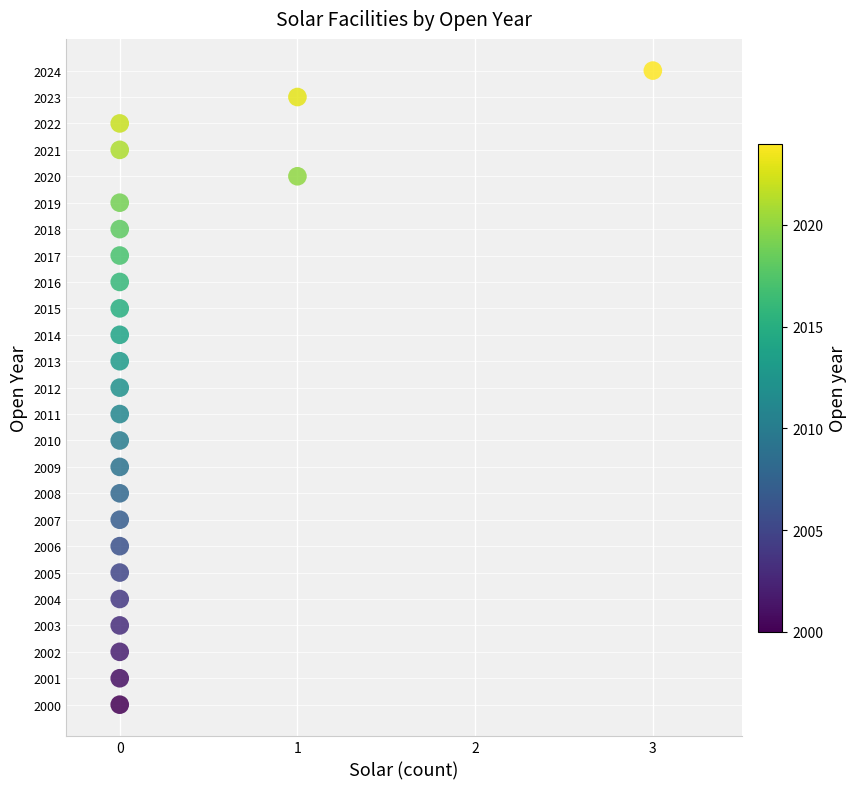

What is the range of Y values (max minus min)?

24